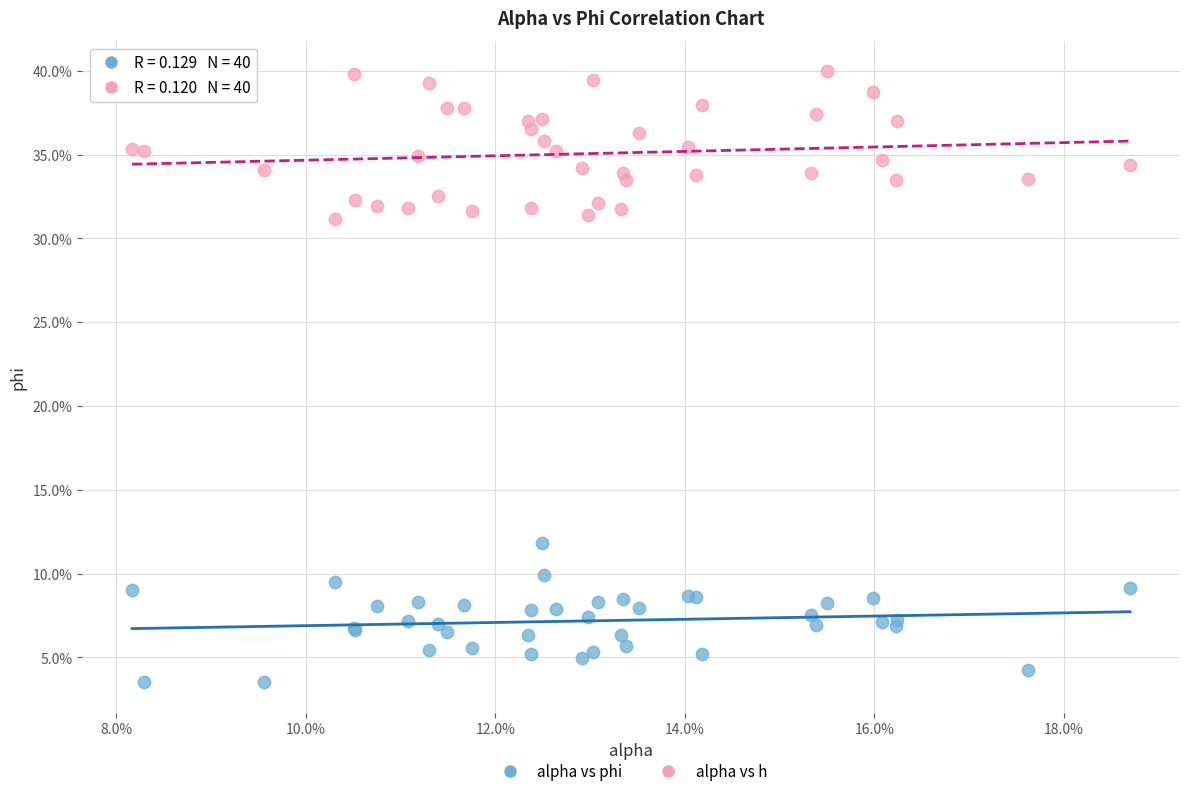

Which series has the widest spread of Y values?

alpha vs h